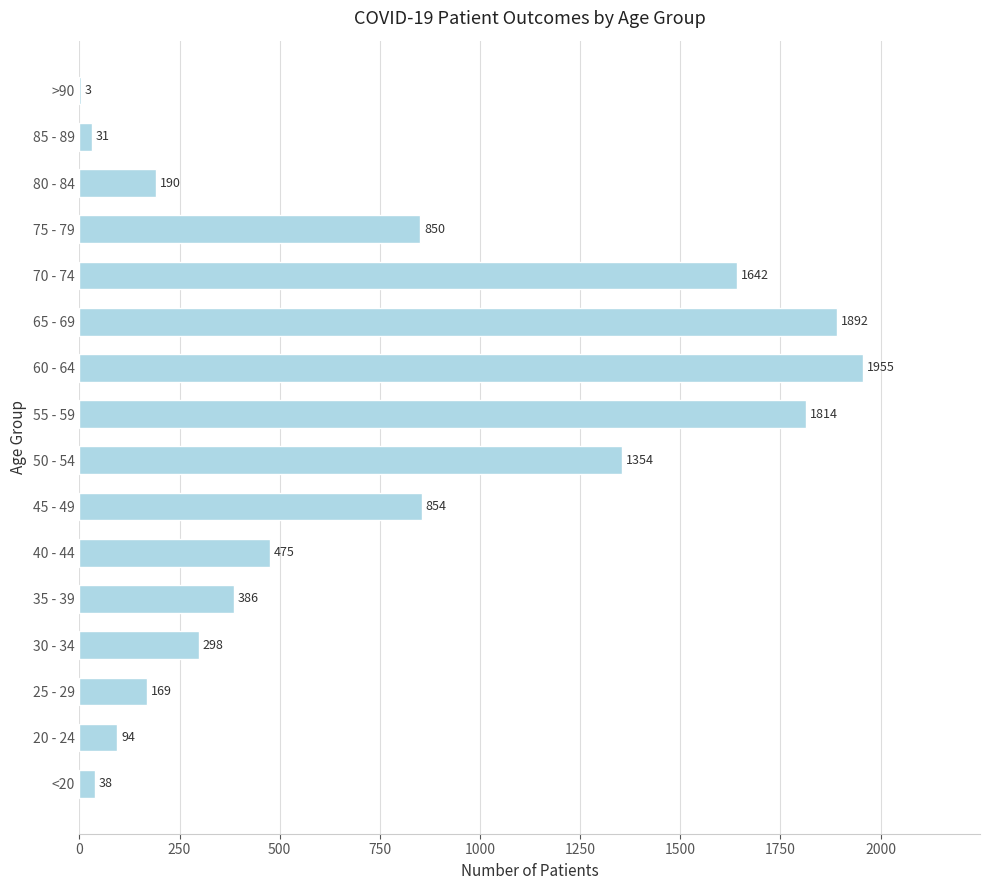

What is the change in value from 25 - 29 to 35 - 39?

+217